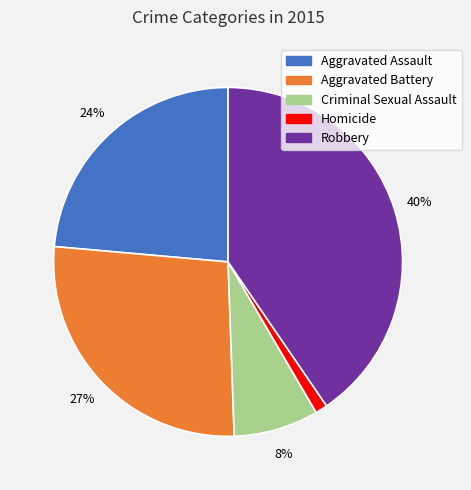

Is there a majority slice in this chart?

No